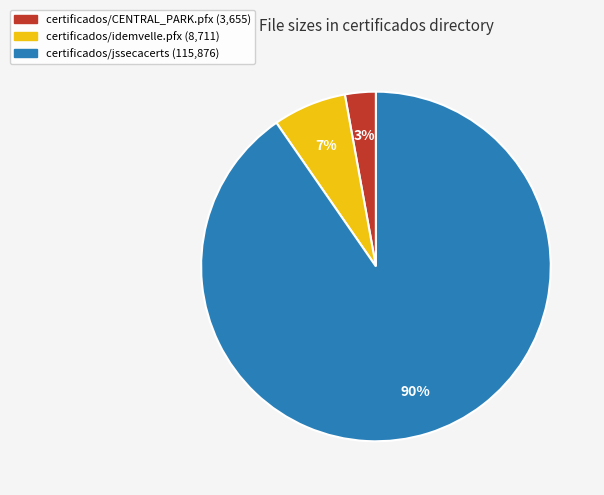

Which has a higher value, certificados/idemvelle.pfx or certificados/jssecacerts?

certificados/jssecacerts